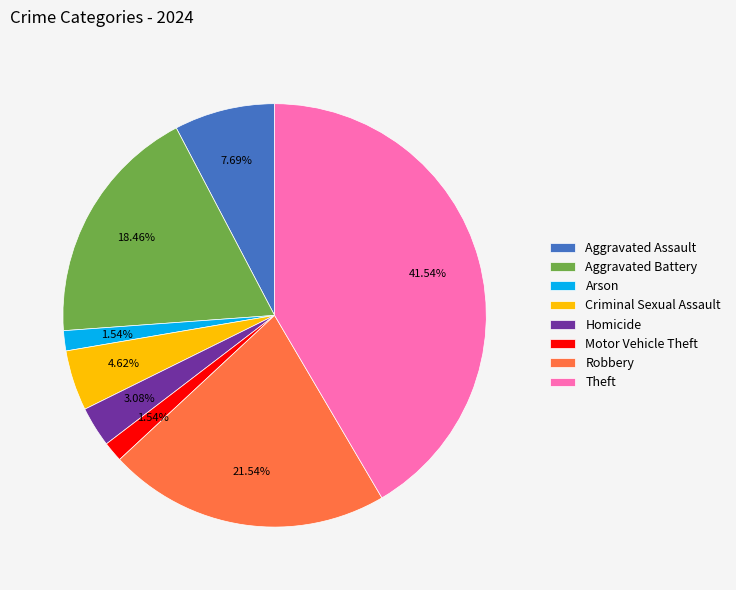

Which slice is the largest?

Theft